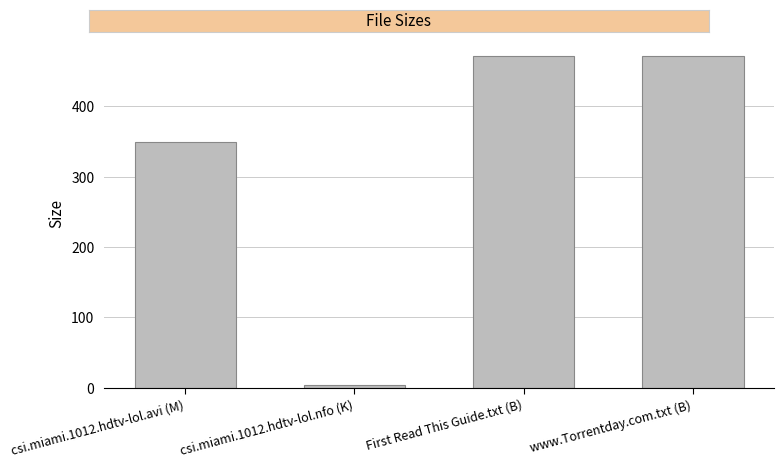

Is it true that the value at csi.miami.1012.hdtv-lol.avi (M) is 349.8?

True